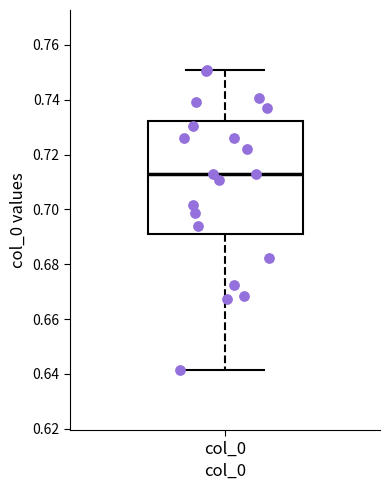

Read this box plot against the y-axis: the position of the median line, the range covered by the box, and the ends of both whiskers. The values are not printed on the chart, so give them approximately, as read against the axis.

median 0.714, box 0.692 to 0.732, whiskers 0.642 to 0.750